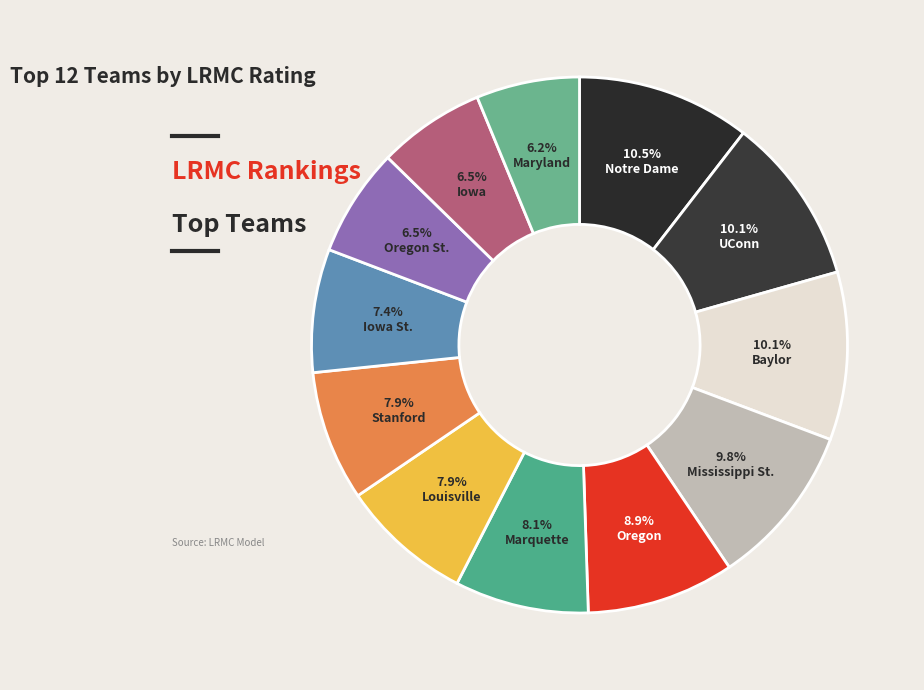

Which category has the smallest portion of the pie?

Maryland